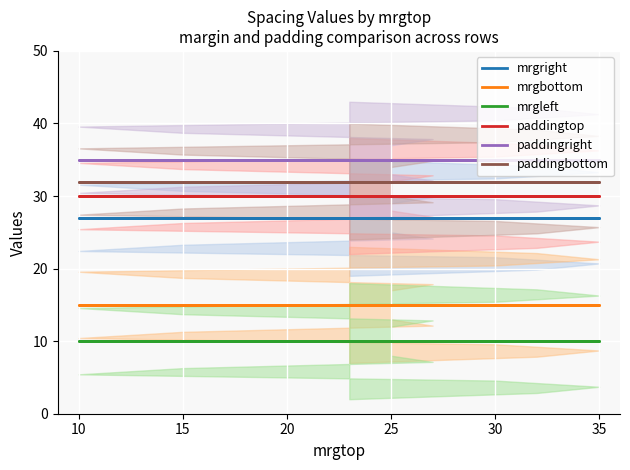

True or false: mrgbottom has more than 1 points higher than both neighbors.

False